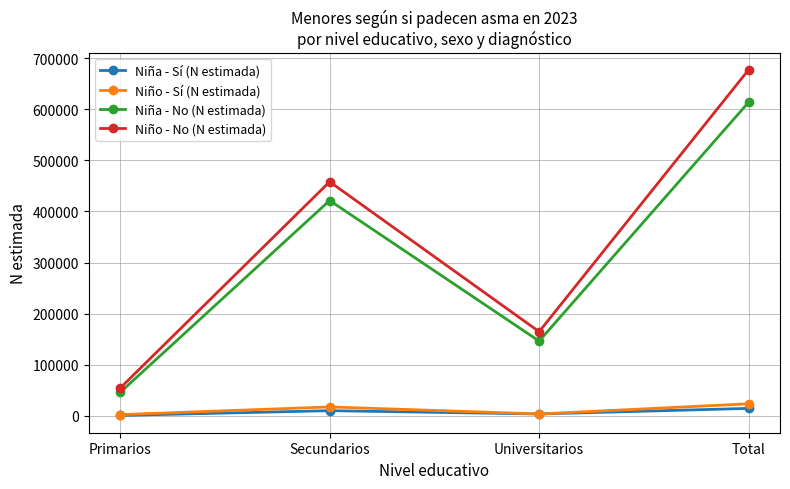

True or false: Niño - Sí (N estimada) has a value of 3710 at Universitarios.

True